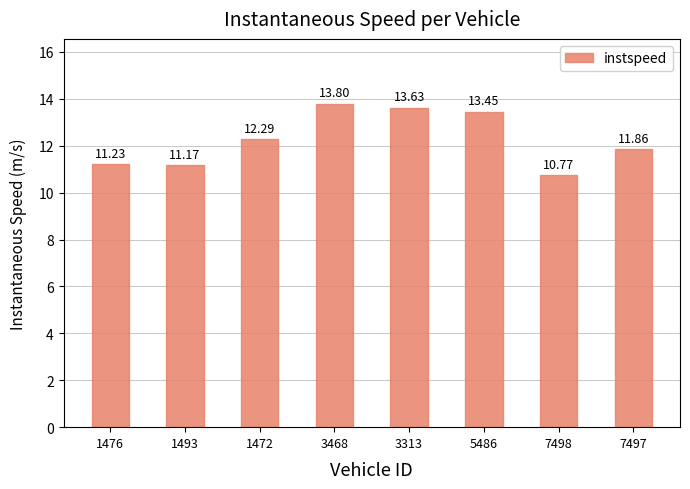

Where is the data nearest to the value 12?

7497